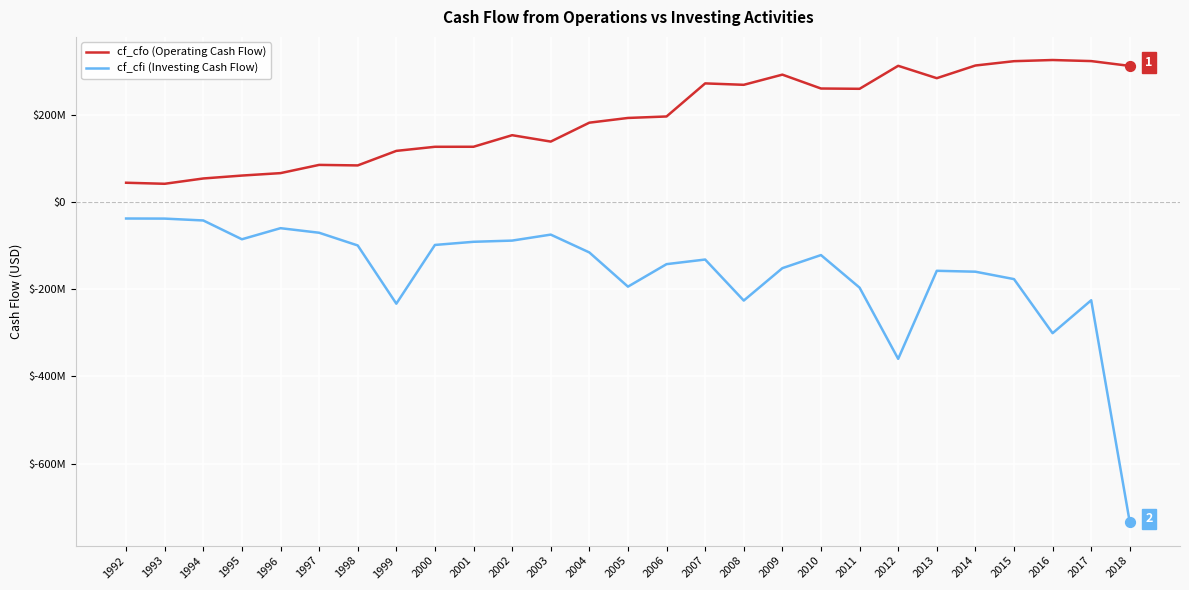

Is the value of cf_cfo (Operating Cash Flow) at 1992 greater than the value of cf_cfi (Investing Cash Flow) at 2004?

Yes